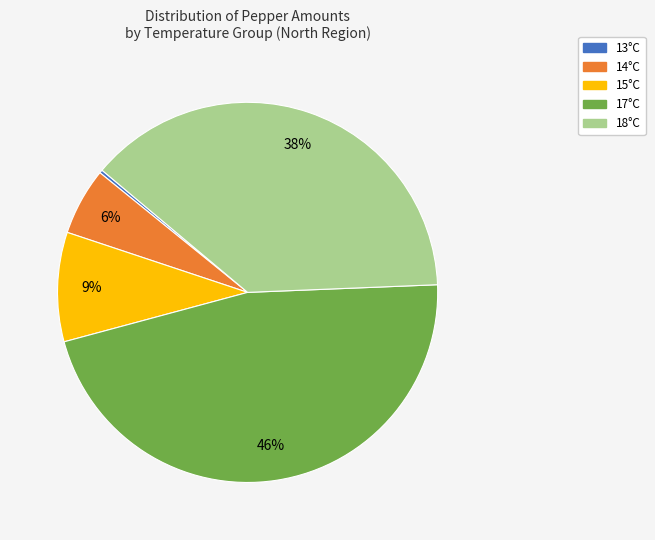

Does any single category account for the majority?

No